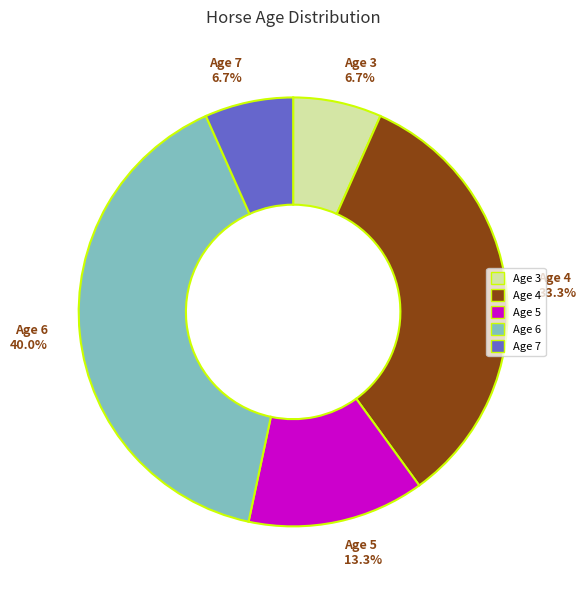

What percentage is the Age 6 slice, to the nearest percent?

40%